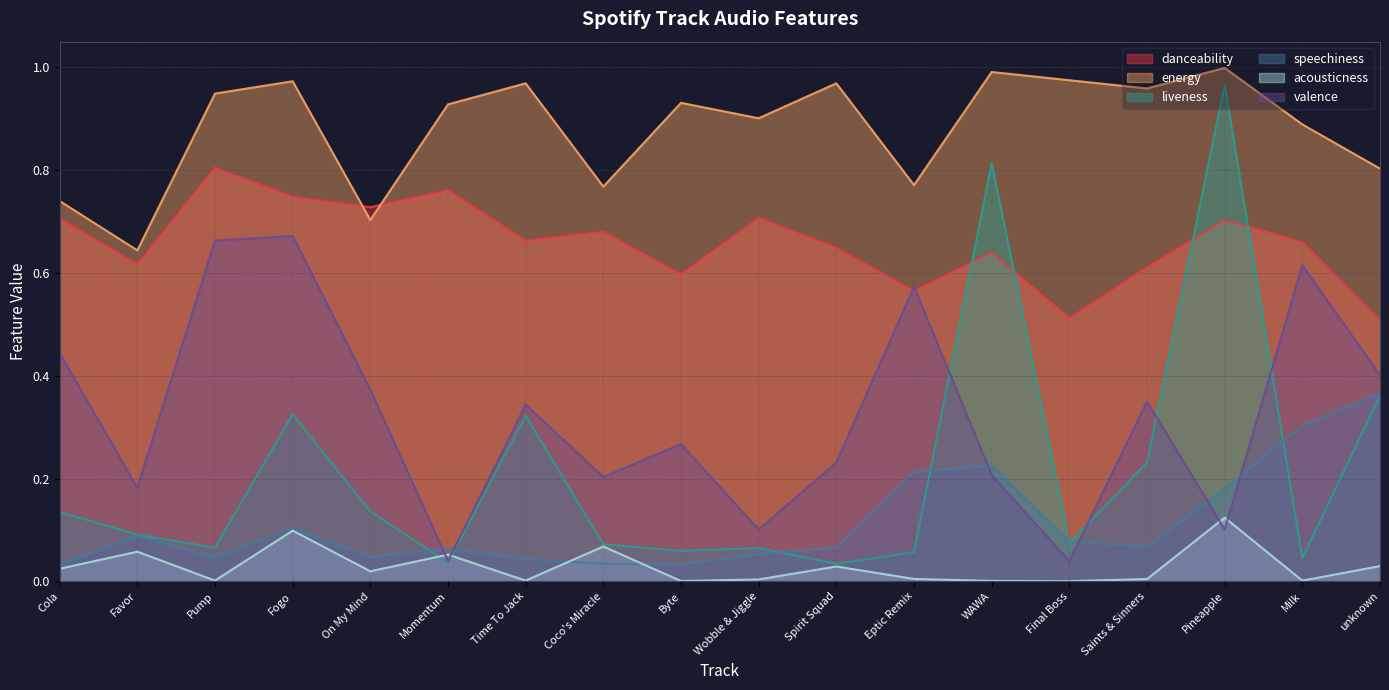

In energy, how many points are lower than both neighbors (excluding endpoints)?

6